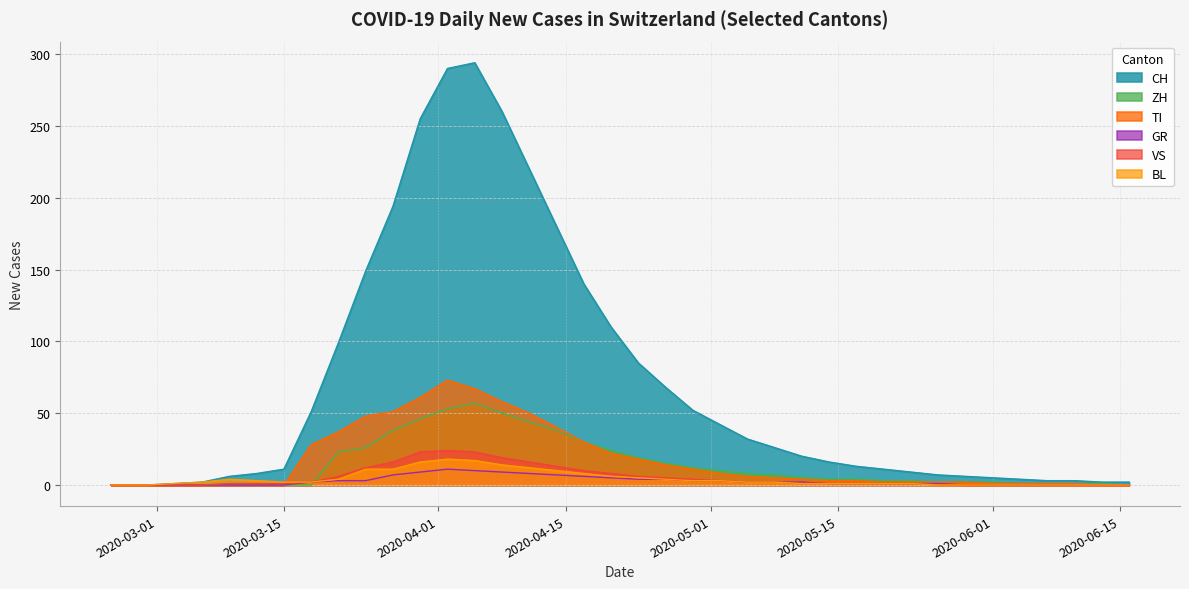

What is the sum of all VS values?

202